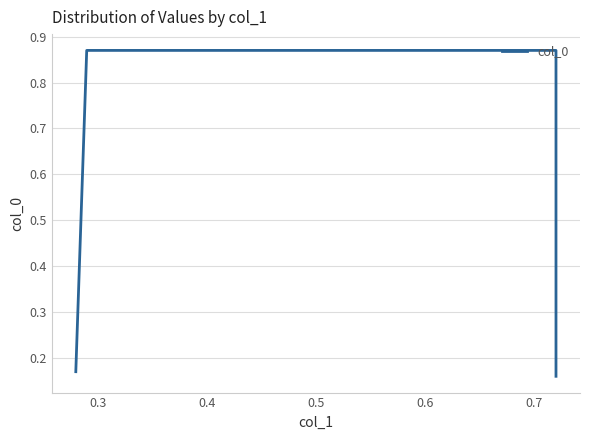

What is the difference between the maximum and minimum values?

0.7